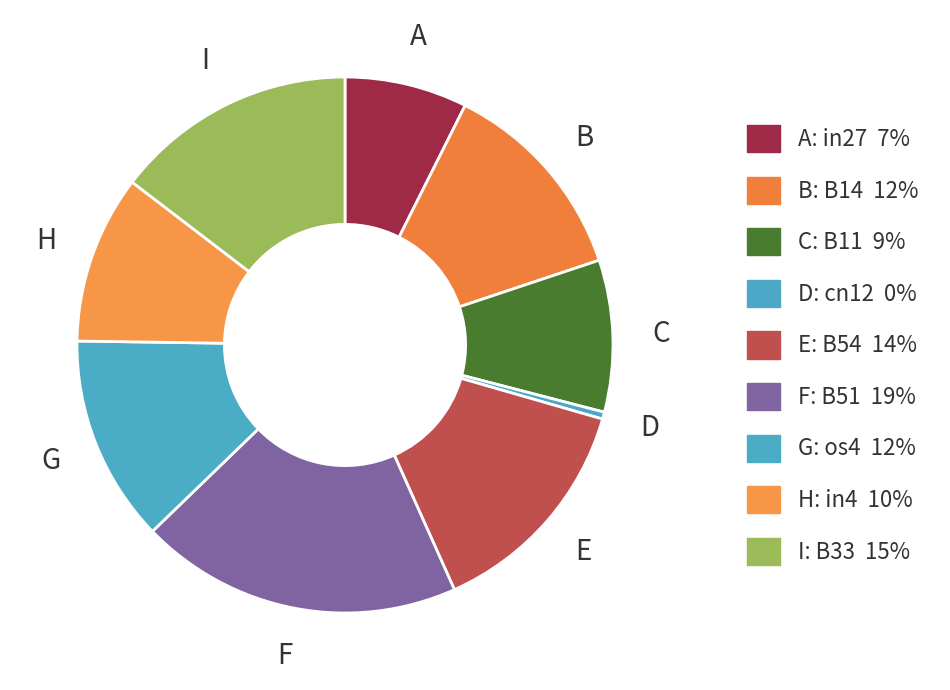

Count the number of slices in the pie.

9